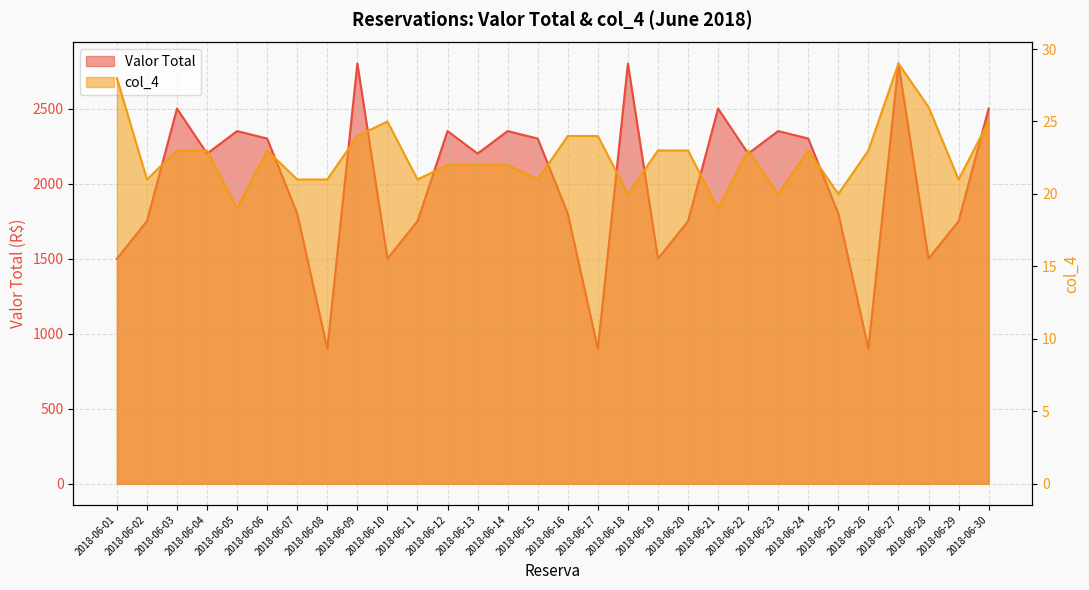

Which has a higher value, 2018-06-28 or 2018-06-25?

2018-06-25